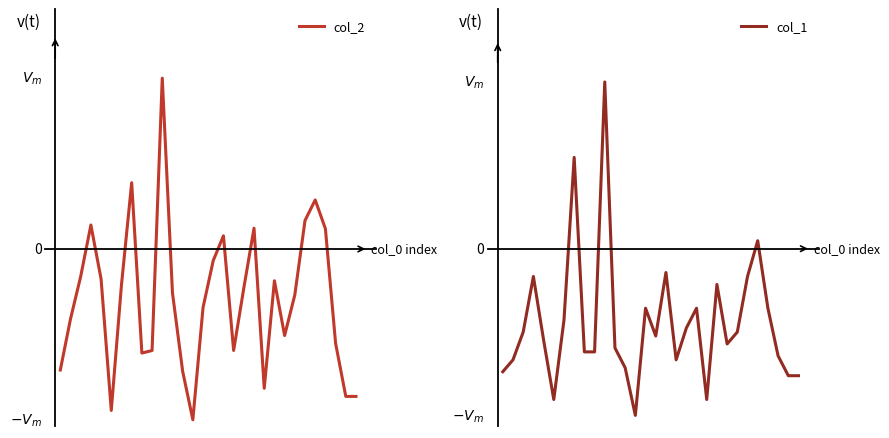

Between 17 and 15, which is larger?

15